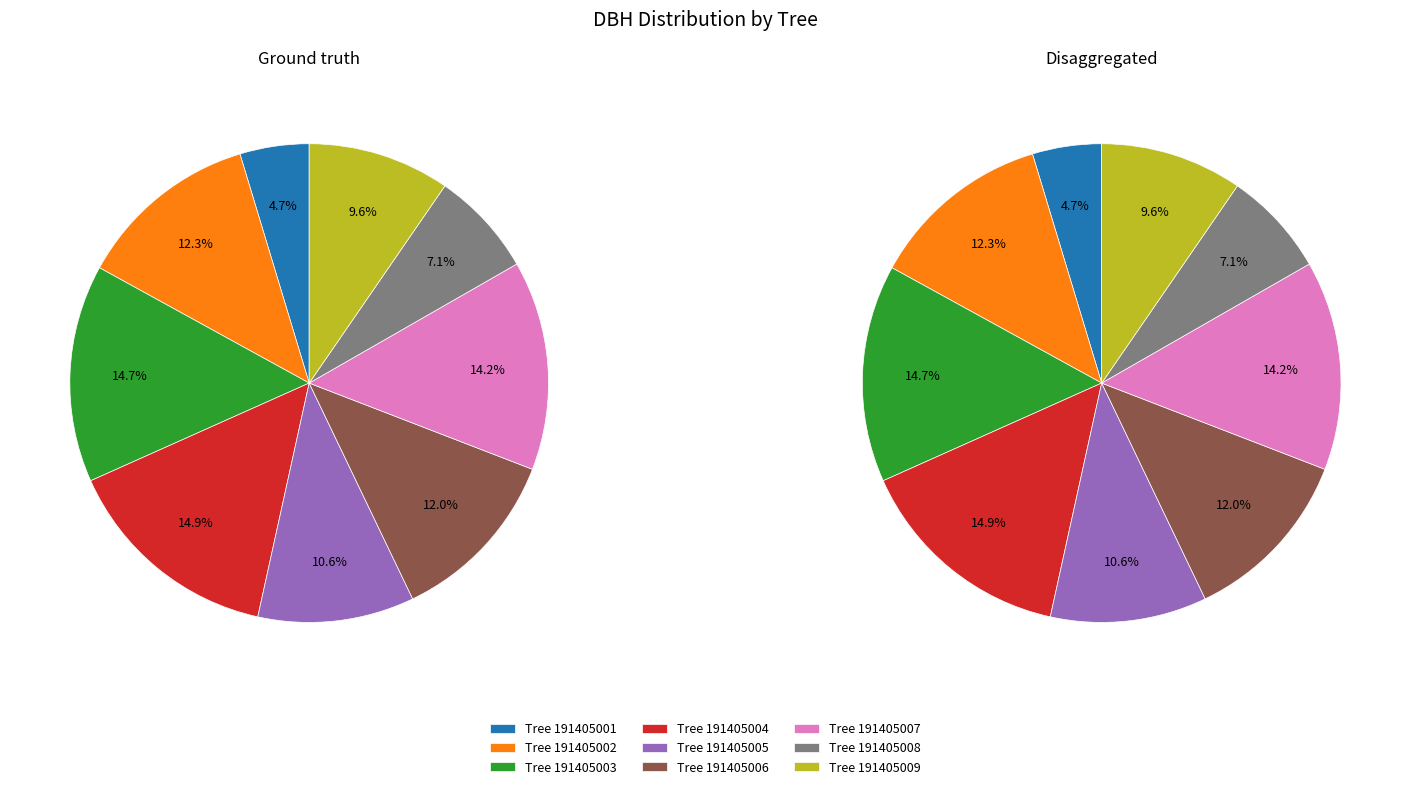

Which has a higher value, 191405003 or 191405002?

191405003